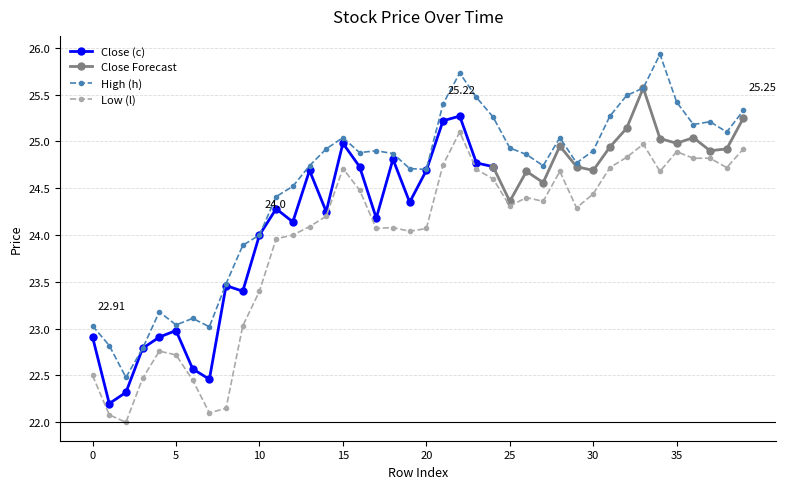

True or false: Low (l) and High (h) cross at least once.

False